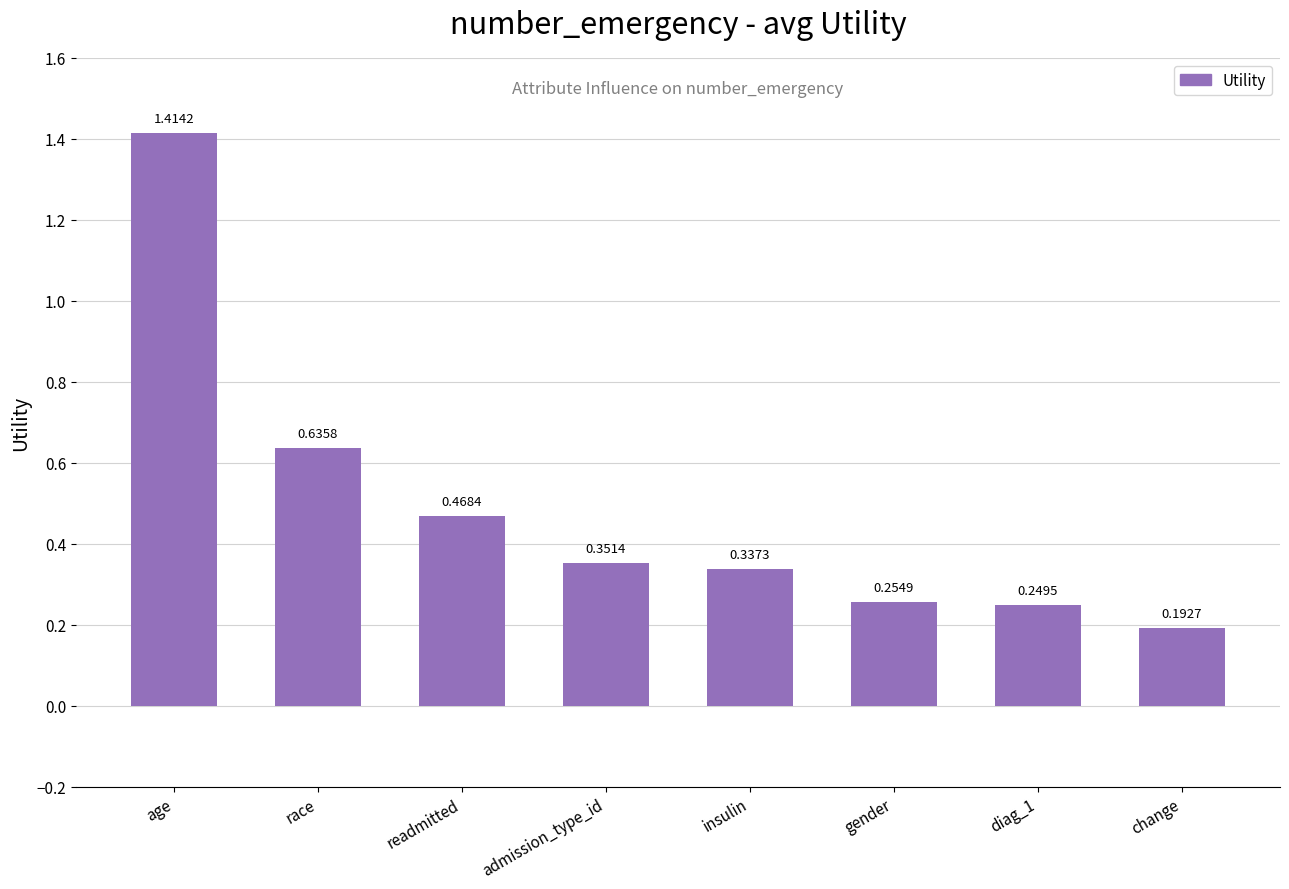

At which label is the value closest to 0?

change